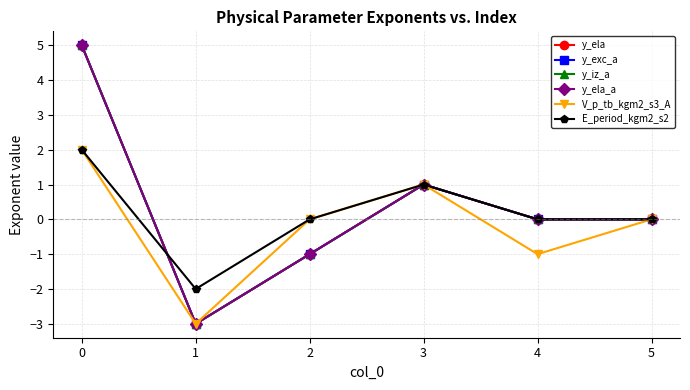

What is the value of the y_iz_a point at the 3rd from the left?

-1